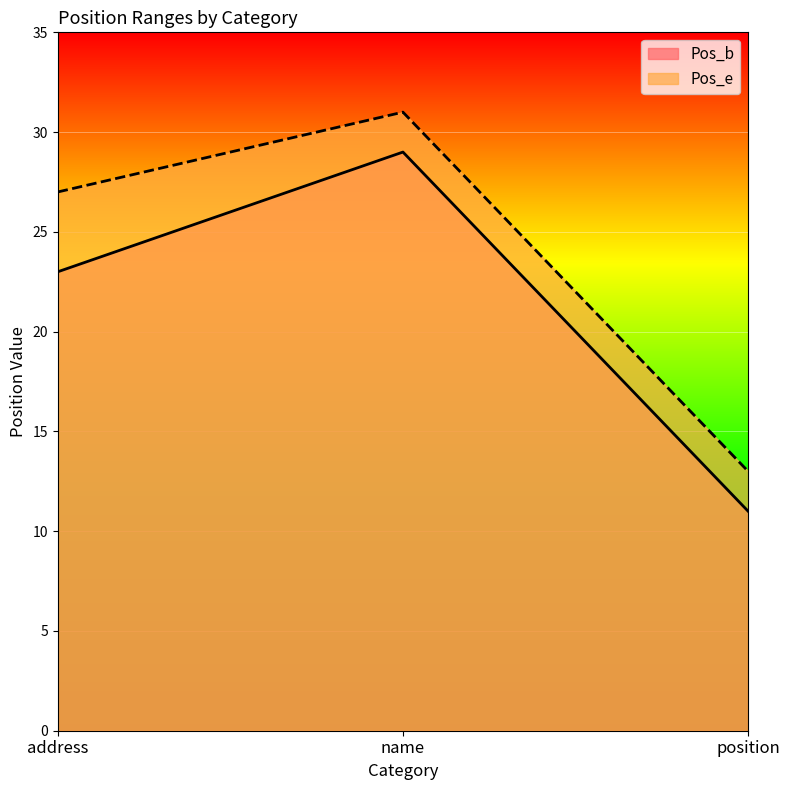

Is it true that Pos_e equals 17 at position?

False